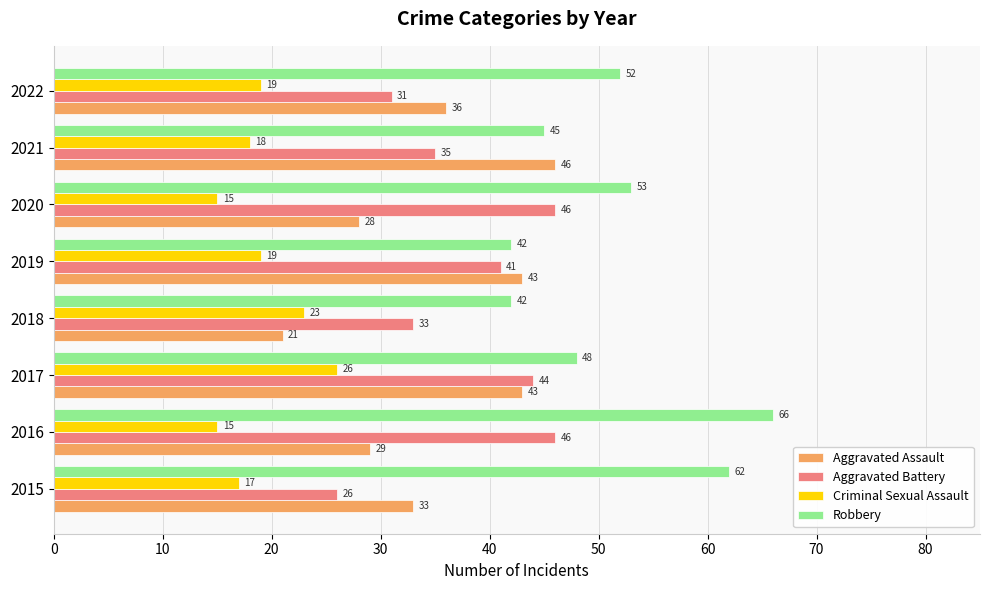

At 2020, list the series in order from smallest to largest.

Criminal Sexual Assault, Aggravated Assault, Aggravated Battery, Robbery